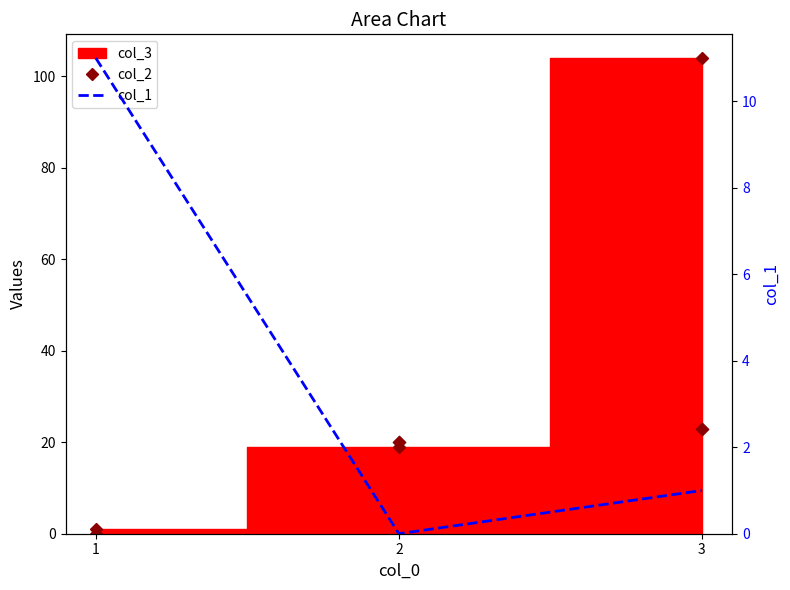

At how many categories does at least one series exceed 94?

1